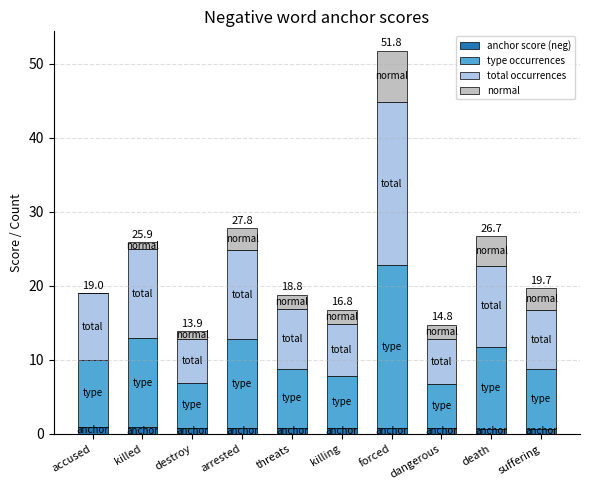

Does the chart contain stacked bars?

Yes